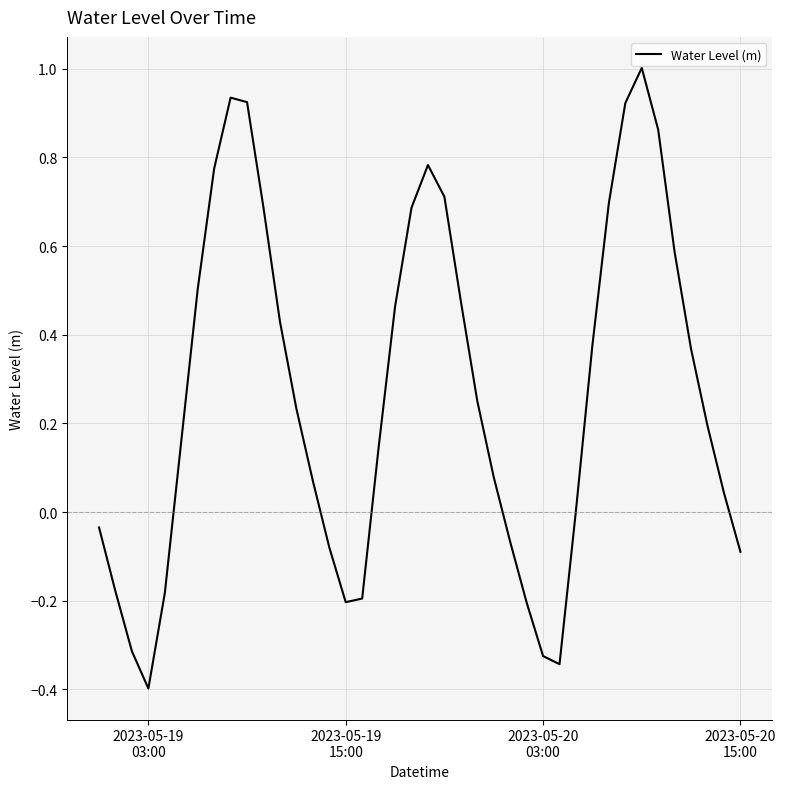

What is the difference between the maximum and minimum values?

1.4